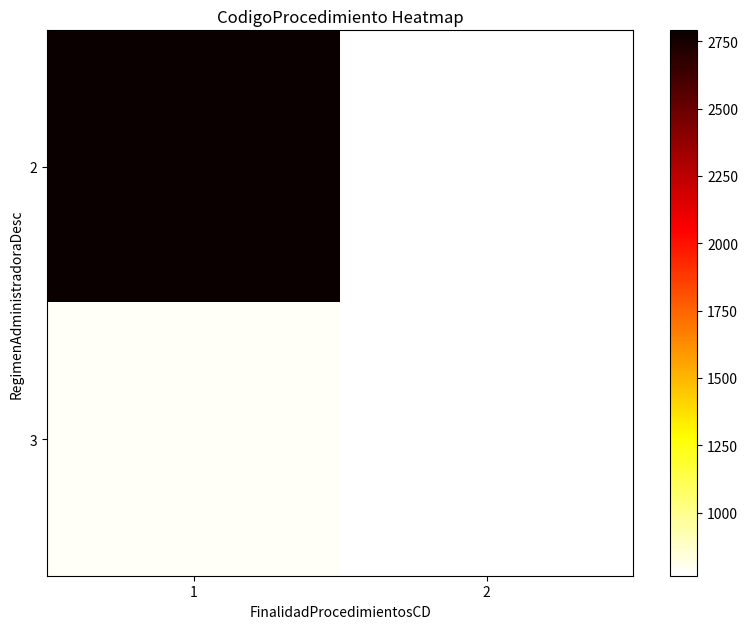

At which category is the sum across all series the highest?

1